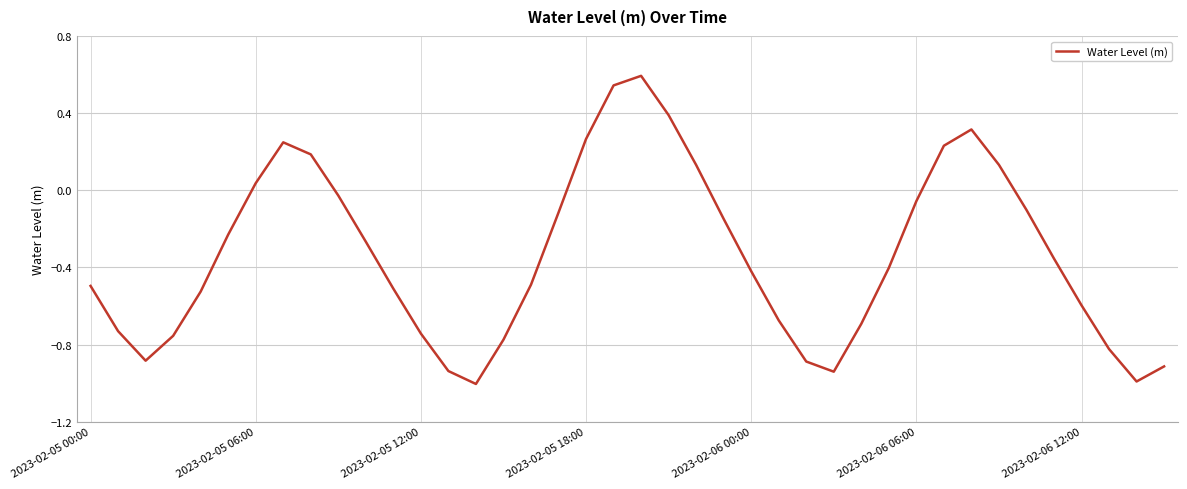

What is the difference between the maximum and minimum values?

1.6